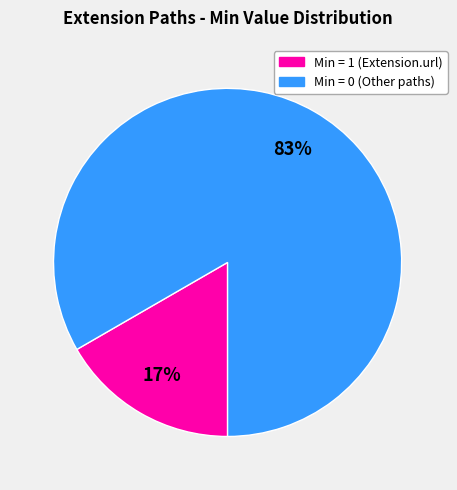

How many segments does this pie chart have?

2